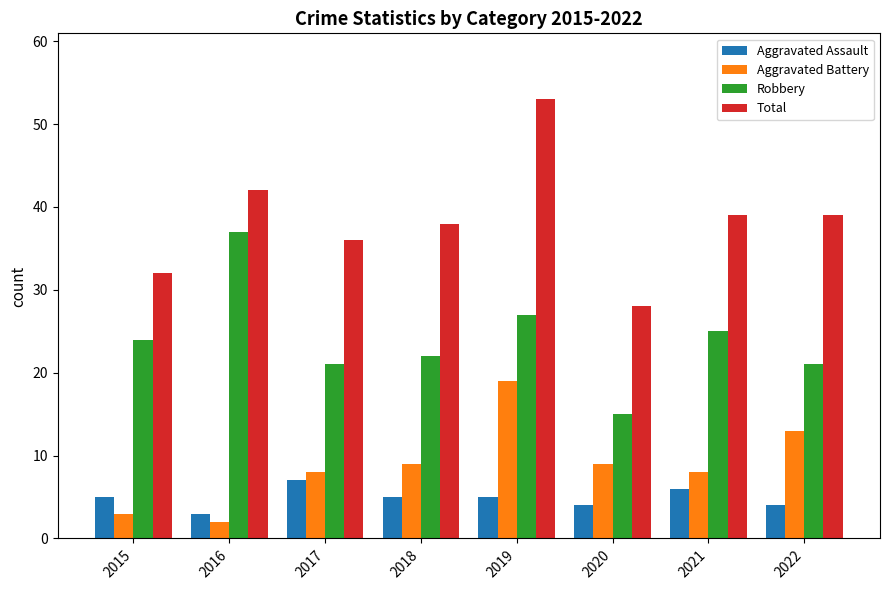

What is the difference between the Aggravated Assault values at 2021 and 2020?

2